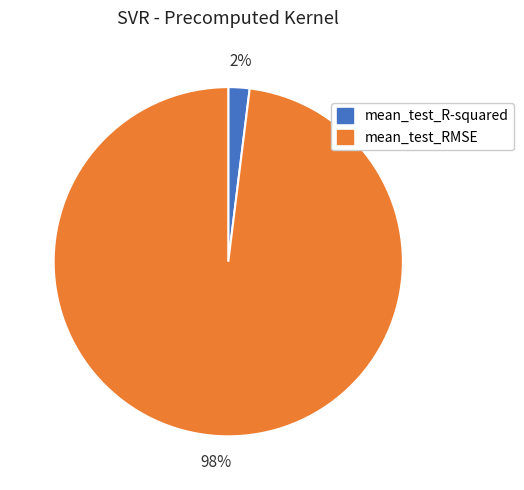

How many segments does this pie chart have?

2